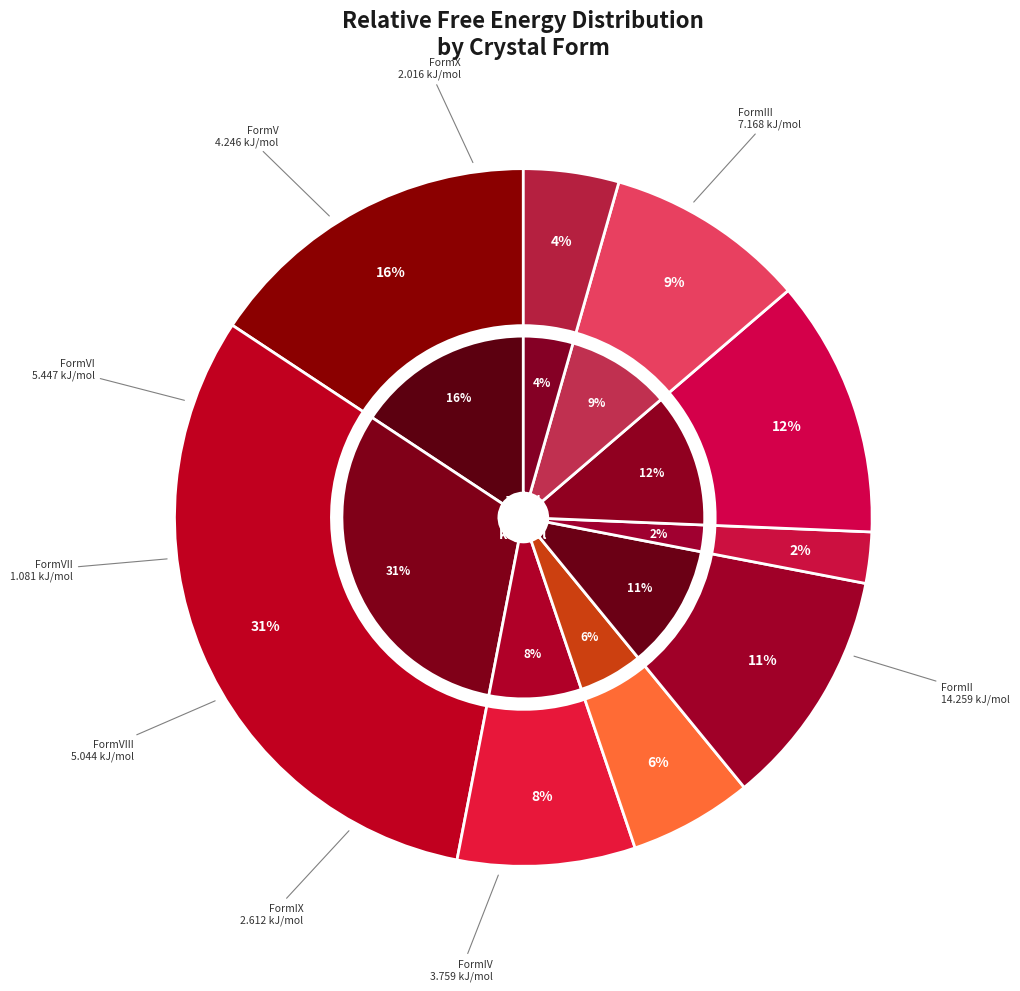

What percentage is NOT represented by FormVI?

88.1%